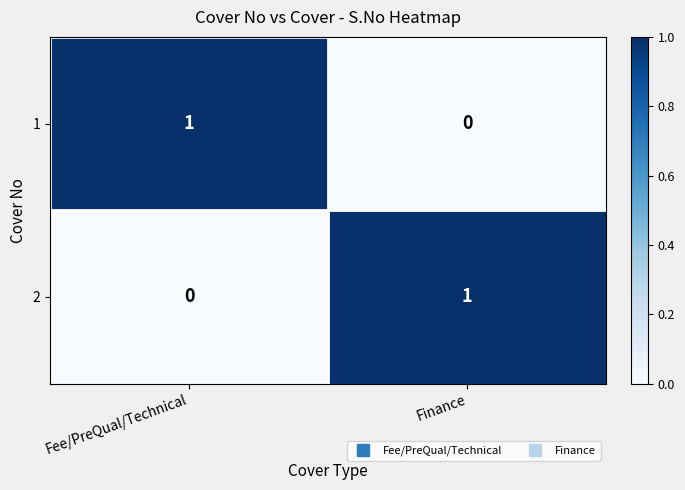

Reading left to right, what are all the values shown in this chart?

1: Fee/PreQual/Technical=1	Finance=0
2: Fee/PreQual/Technical=0	Finance=1